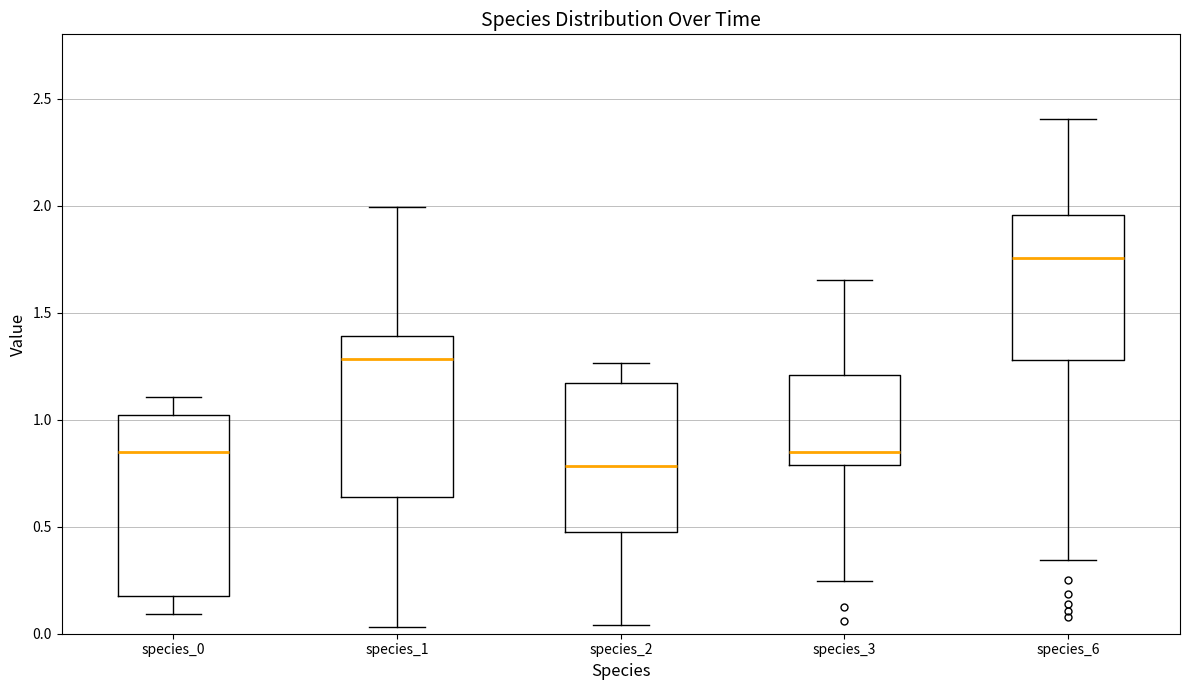

Which box is the tallest, from its lower edge to its upper edge?

species_0